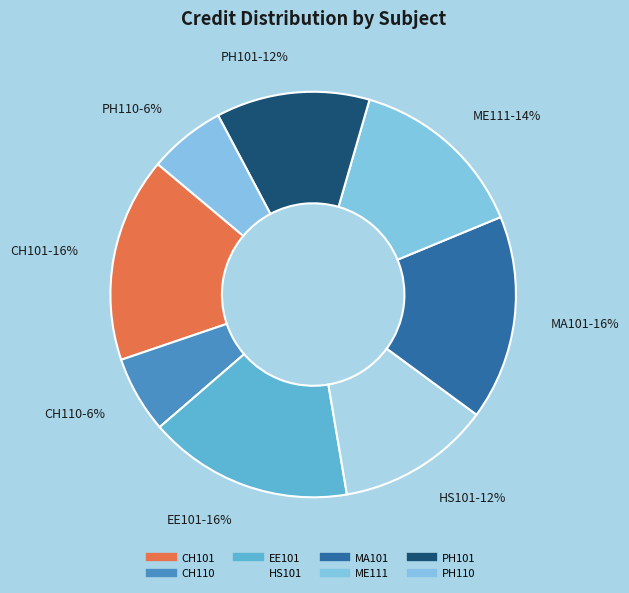

Between CH110 and PH101, which is larger?

PH101